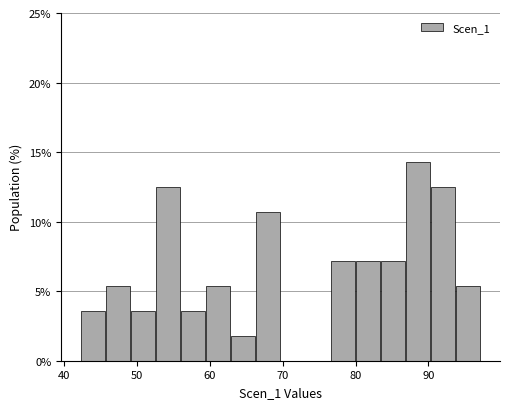

Read against the x-axis, roughly where is the centre of the tallest bar?

89